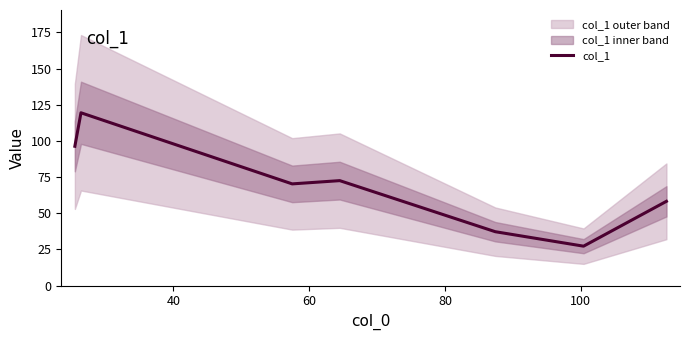

How many interior local peaks (higher than both neighbors) does the data have?

2